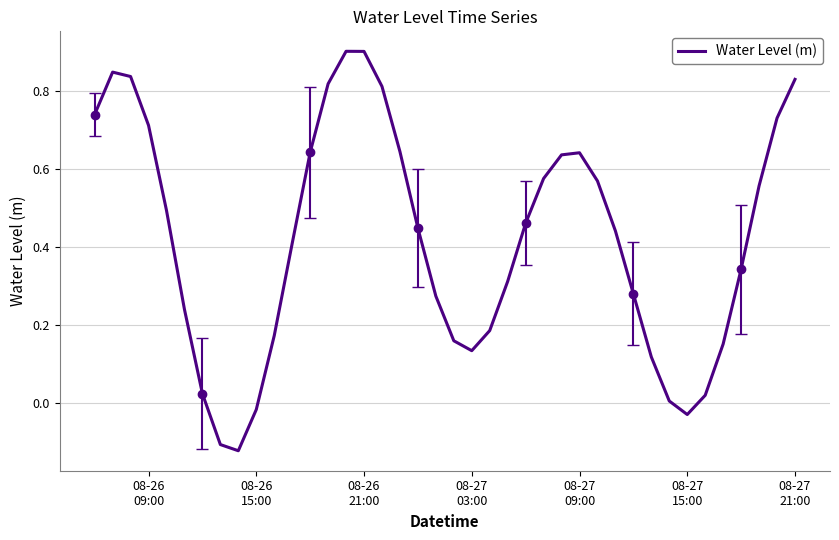

What is the maximum value for Water Level (m)?

0.9